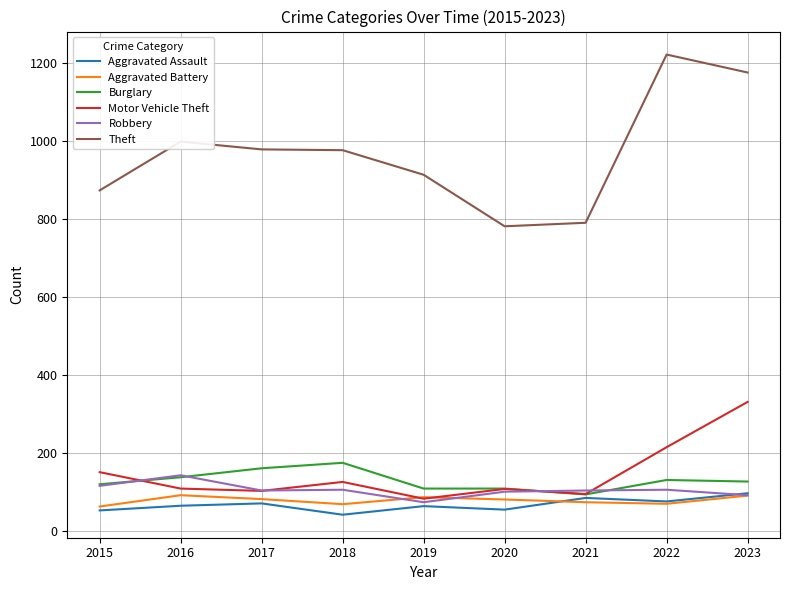

At which label does Burglary first exceed 128?

2016